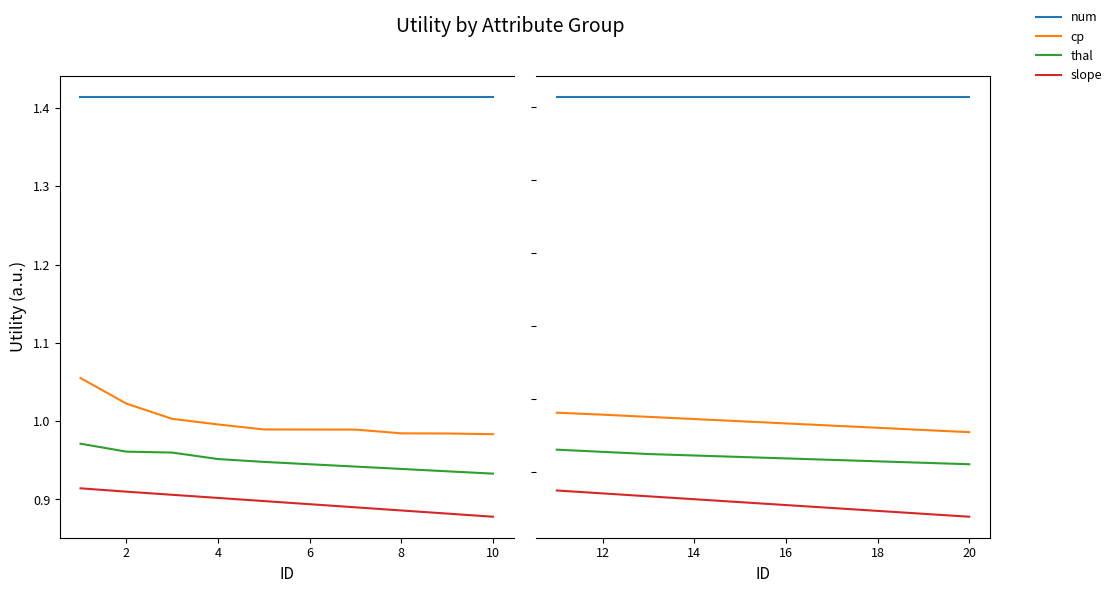

What value does the slope series have at 4?

0.9